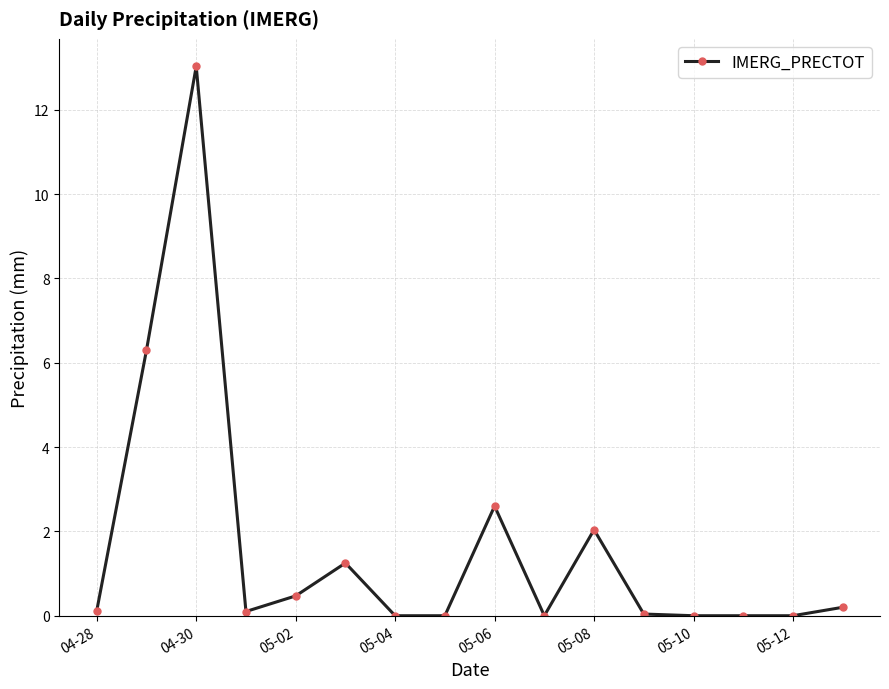

What is the maximum value shown in the chart?

13.0